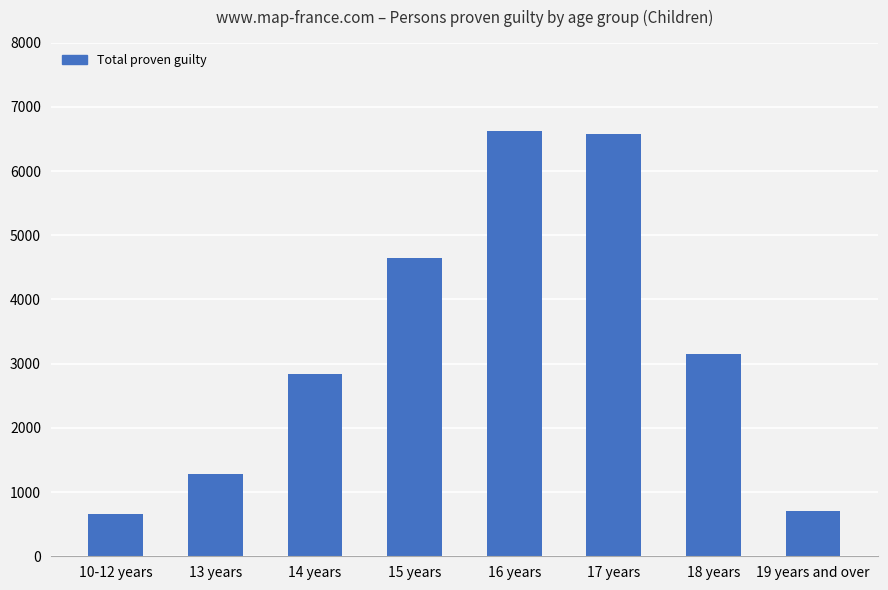

What is the sum of the values at 16 years and 19 years and over?

7328